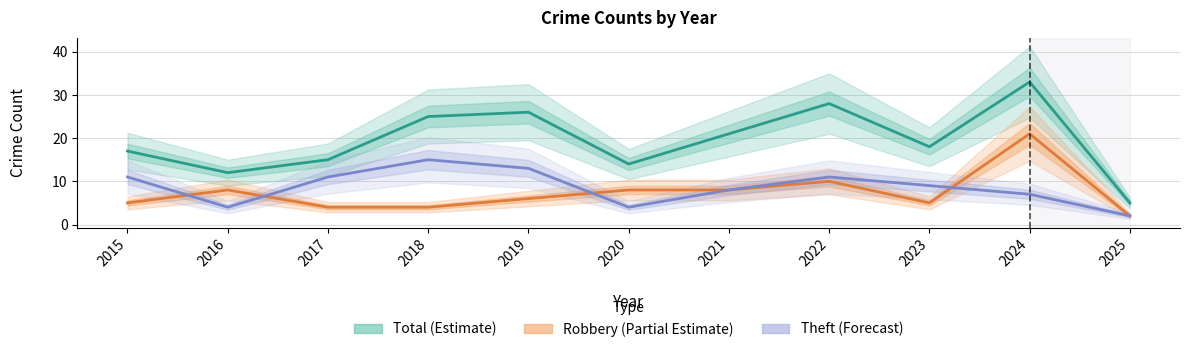

At which category is the sum across all series the highest?

2024